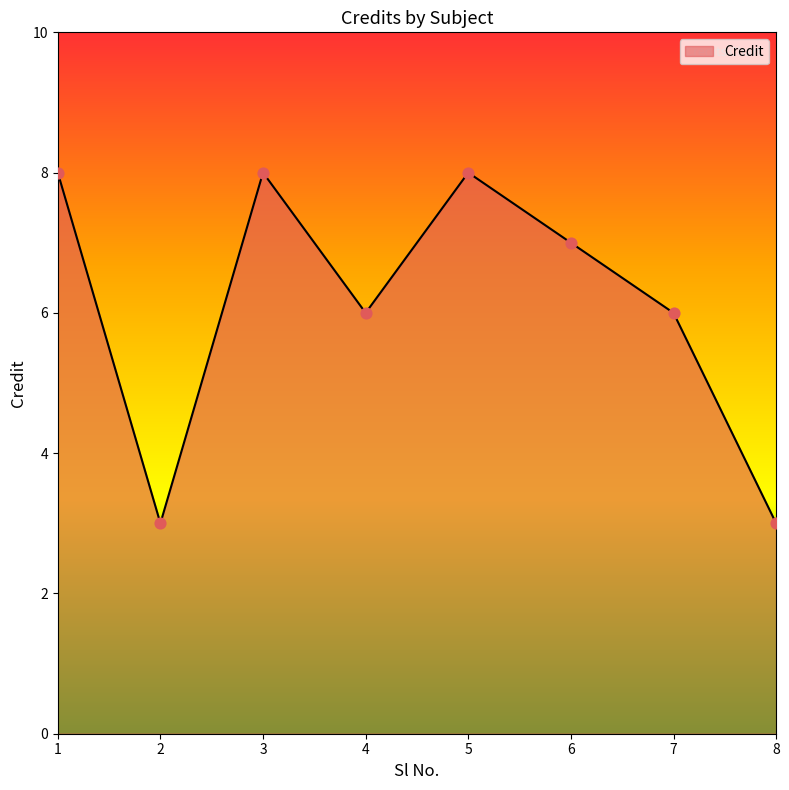

What is the change in value from 3 to 7?

-2